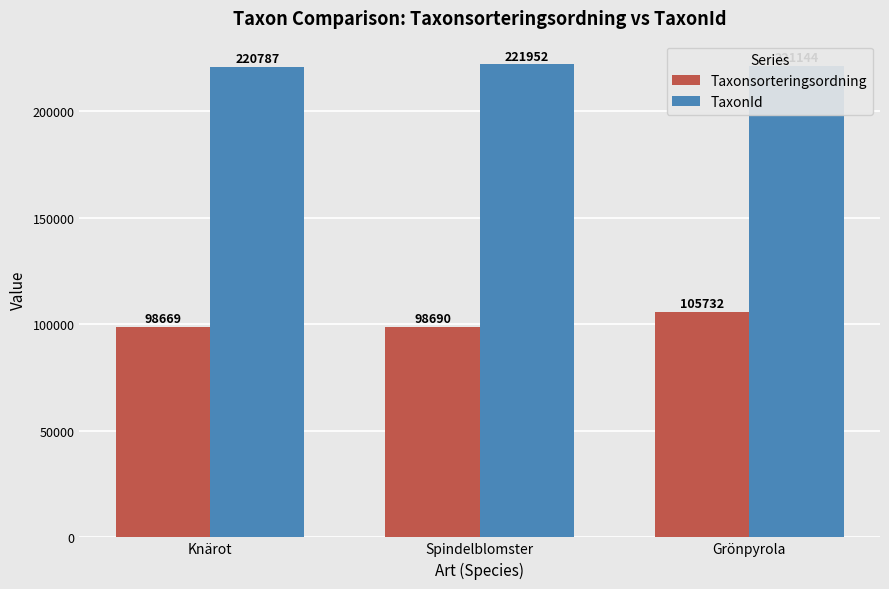

What is the difference between the TaxonId values at Knärot and Grönpyrola?

357